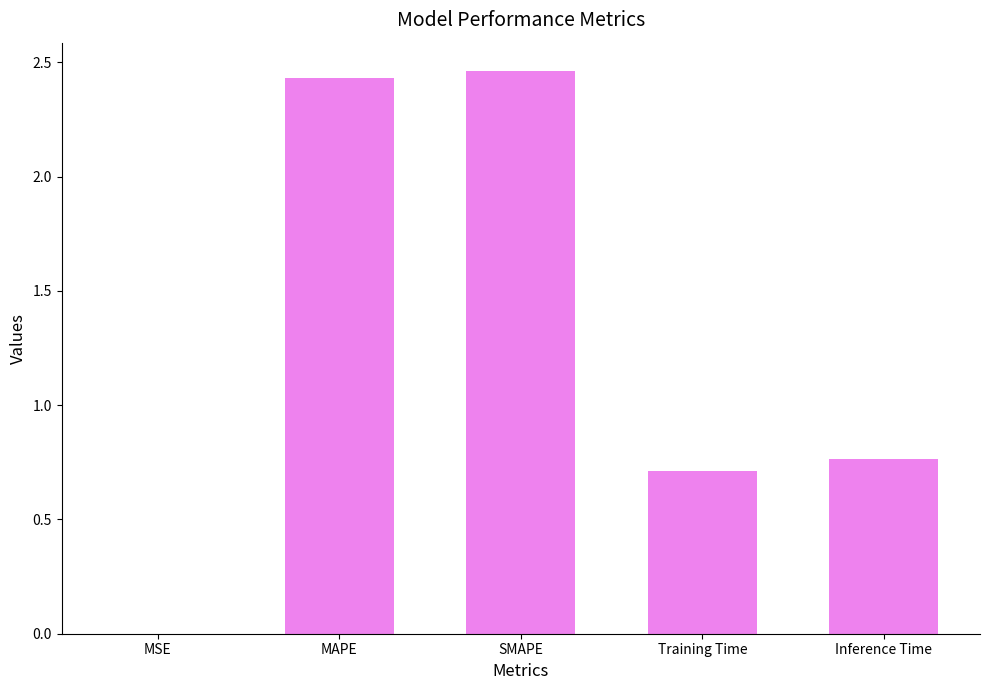

The chart shows a value of 0.7 at Training Time. True or false?

True